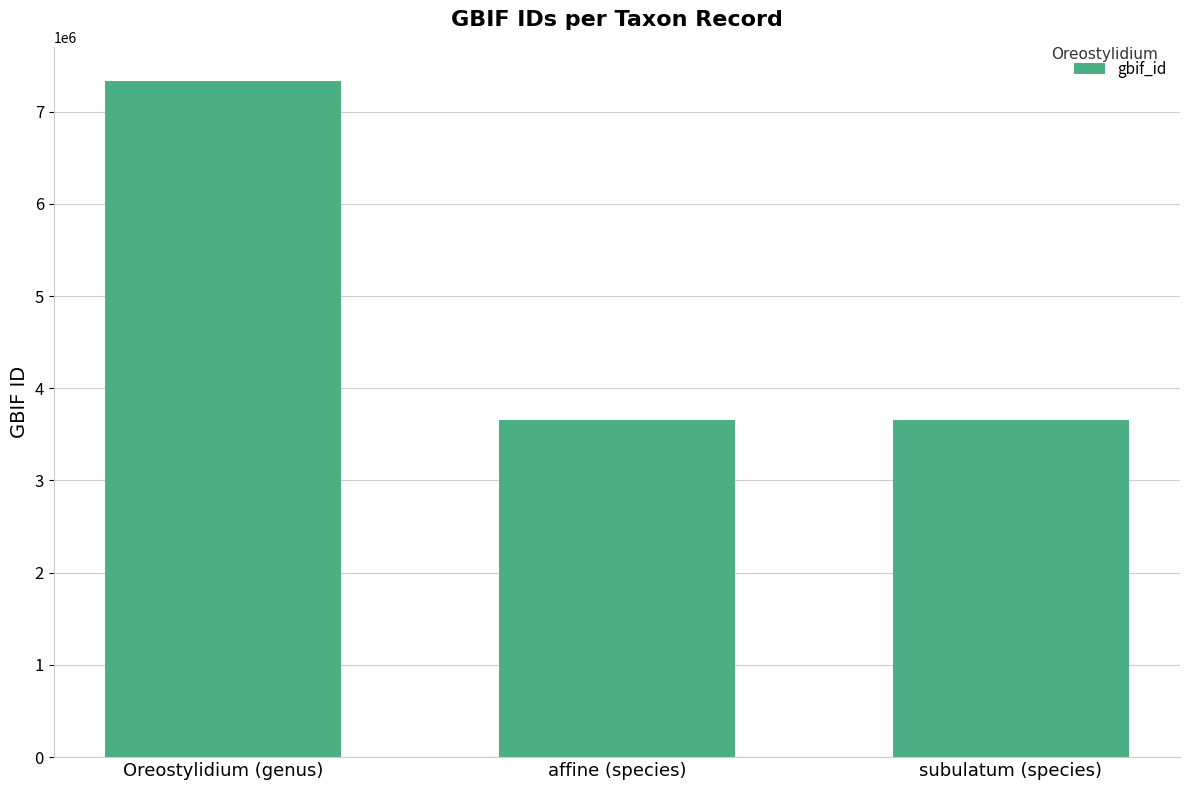

How many bars are there in total?

3